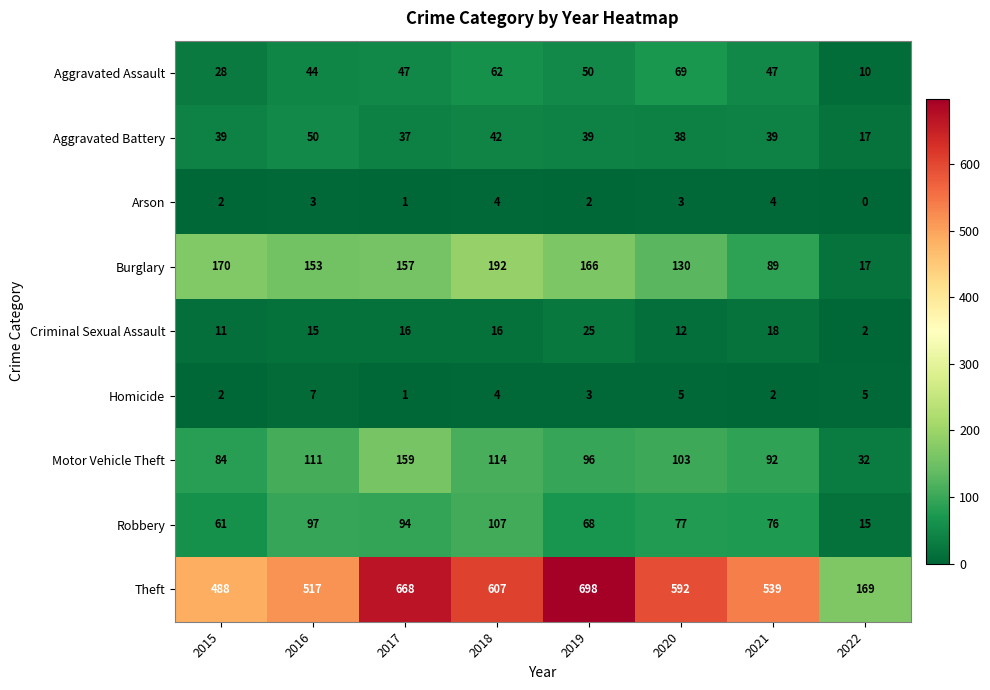

What is the greatest value displayed?

698